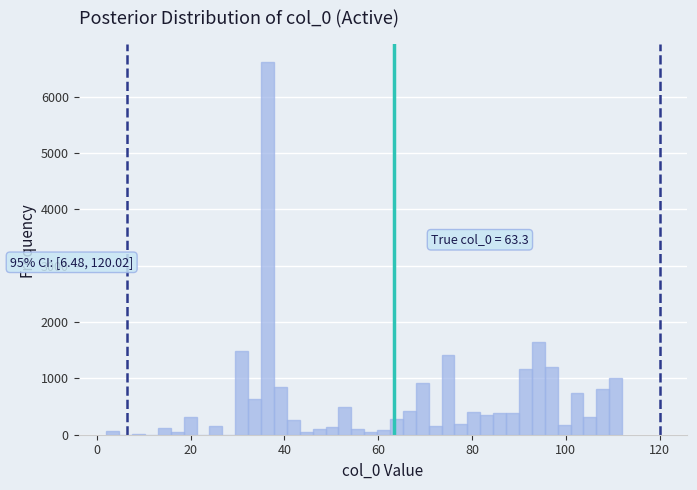

Read against the x-axis, roughly where is the centre of the tallest bar?

36